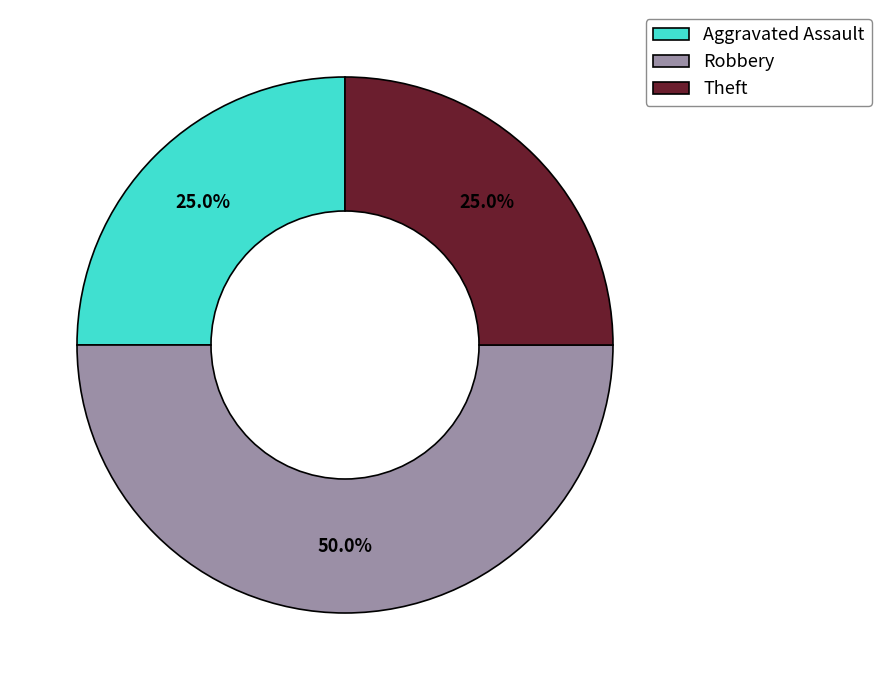

Is it true that Theft is 31% of the pie?

False